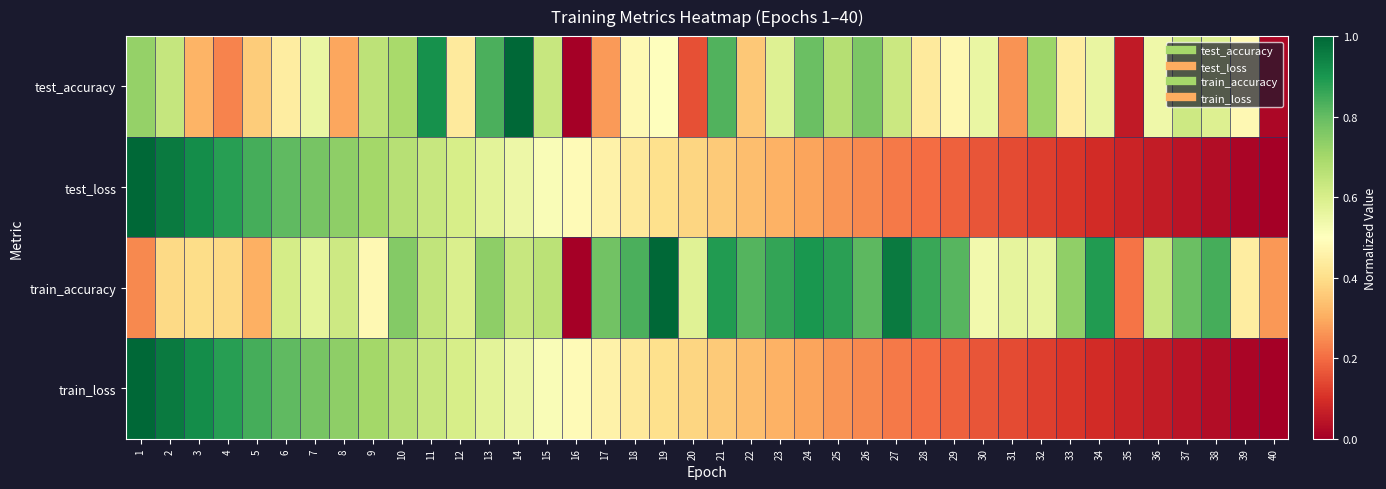

Which category has the highest value across all series?

14